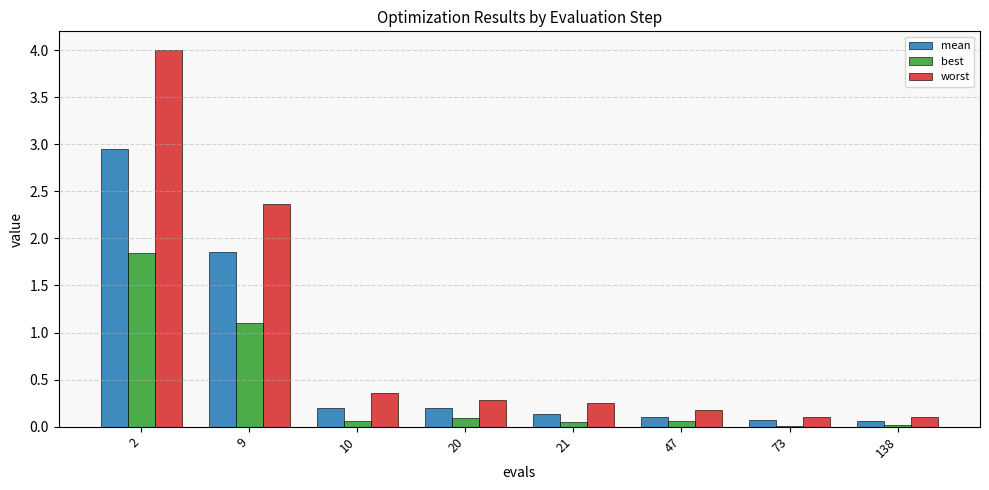

The value of best at 138 is 0.0. True or false?

True